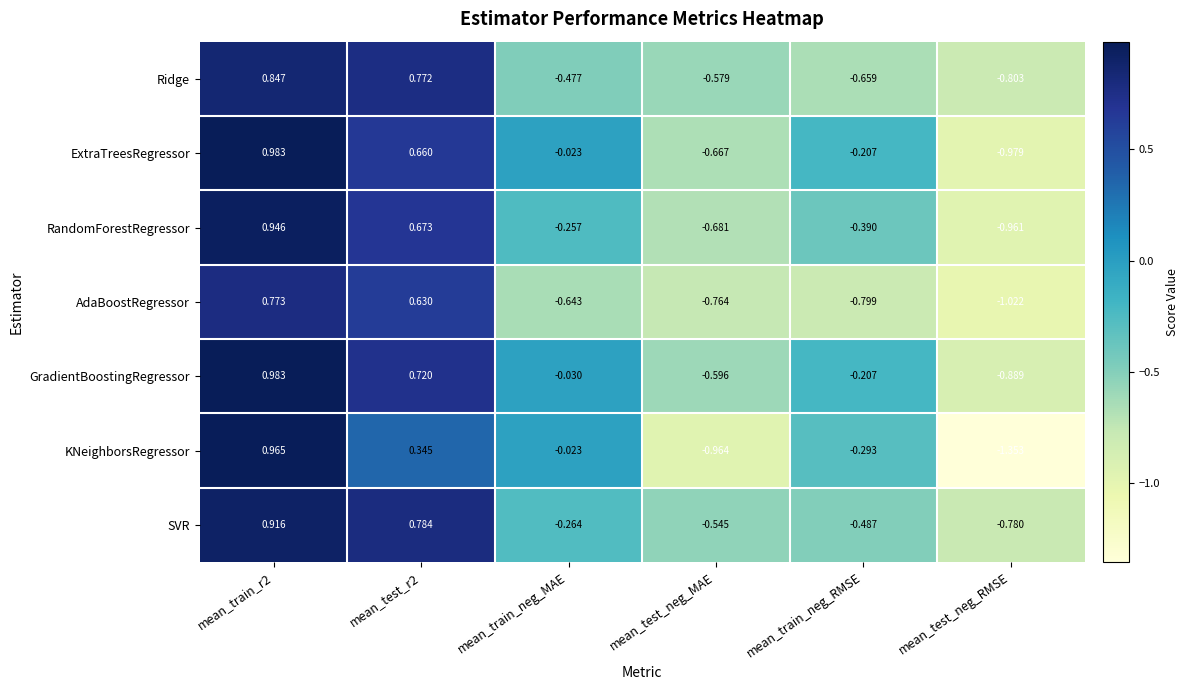

Which series has the widest spread of values?

KNeighborsRegressor